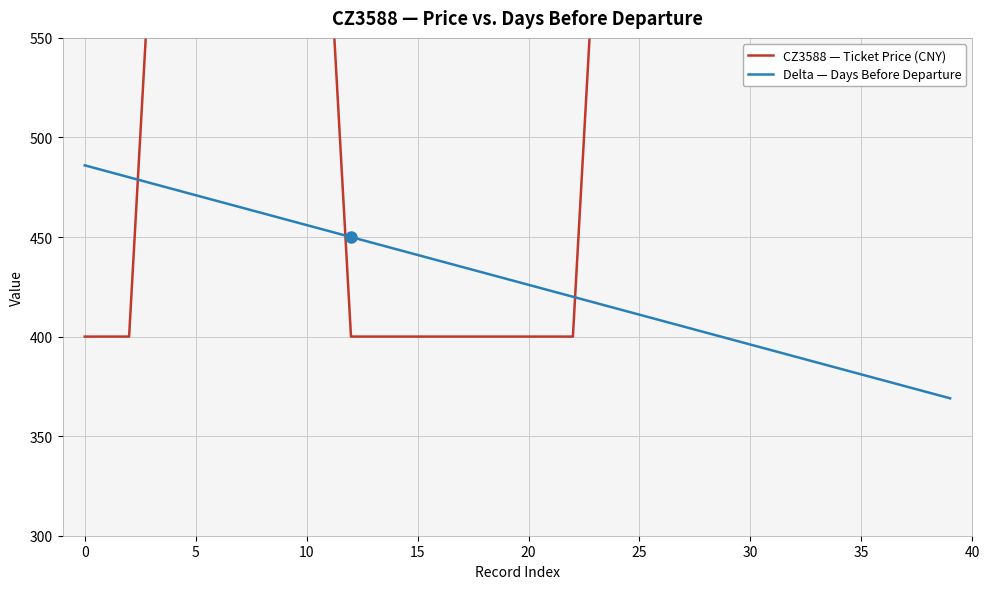

True or false: CZ3588 — Ticket Price (CNY) has more than 2 interior local peaks.

False